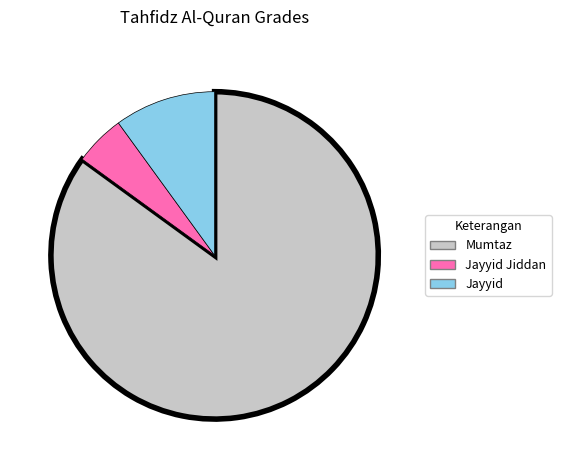

What is the ratio of the value at Jayyid Jiddan to the value at Jayyid?

0.5